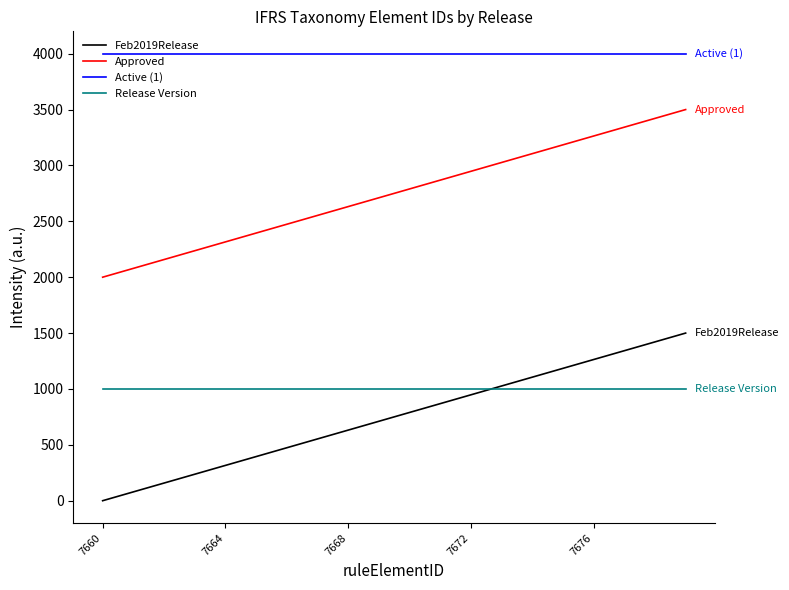

What is the lowest value of the Release Version series?

1000.0